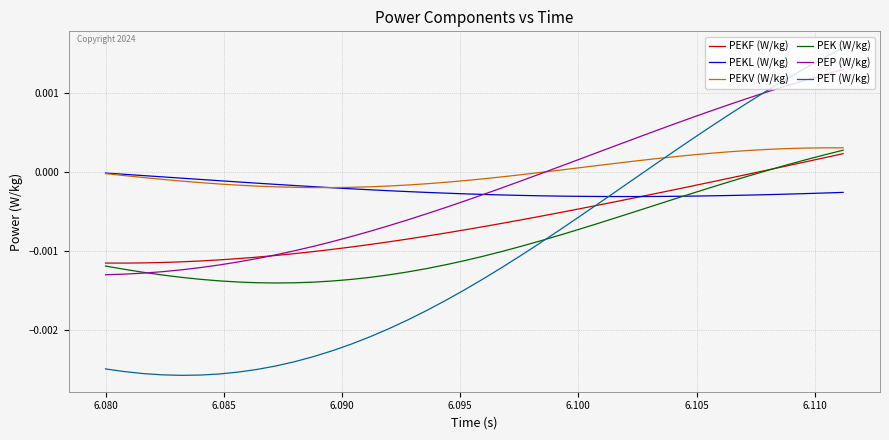

How many values in PEP (W/kg) are below zero?

24